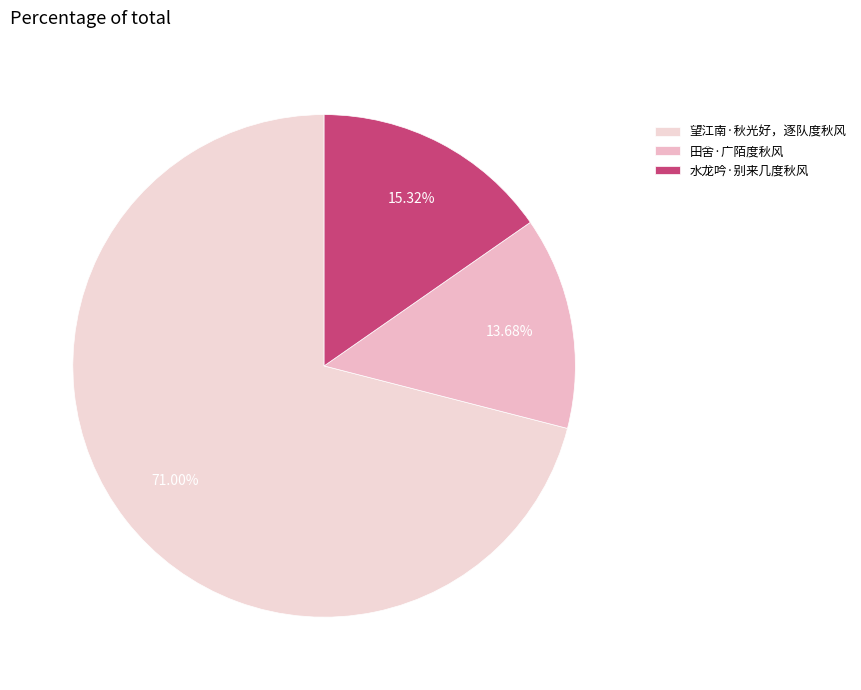

To the nearest percent, what is the combined percentage of 望江南·秋光好，逐队度秋风 and 水龙吟·别来几度秋风?

86%